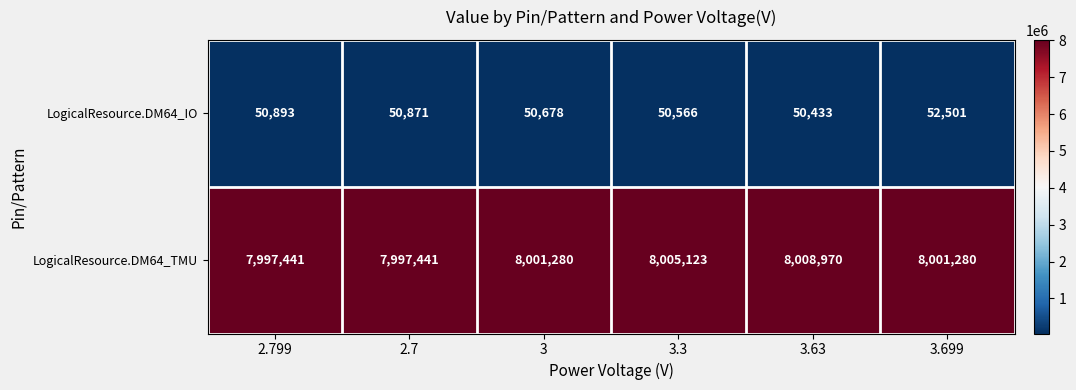

Where is LogicalResource.DM64_TMU nearest to the value 8003205?

3.3